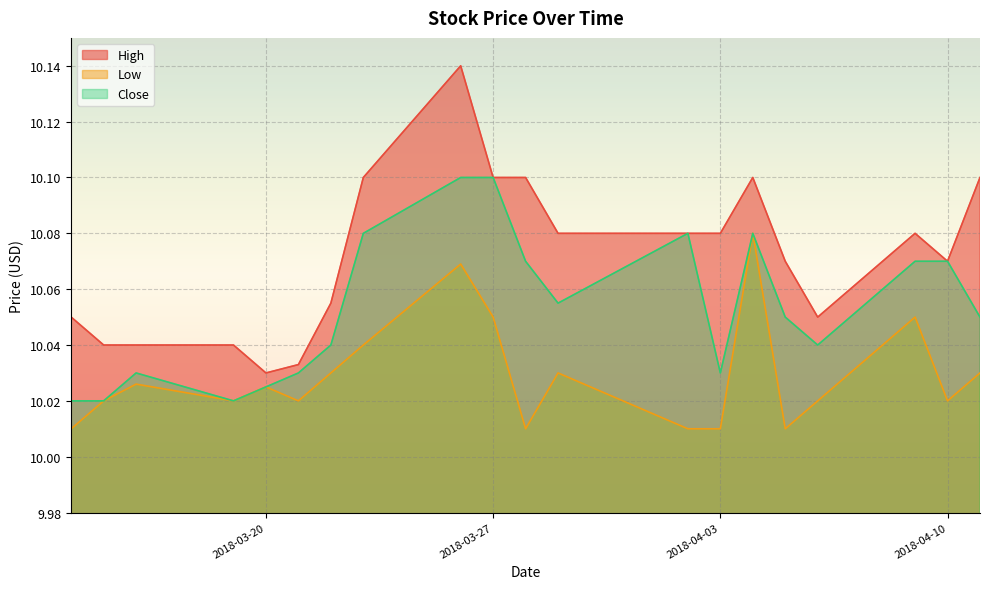

Reading left to right, list all the values displayed in this chart.

High: 2018-03-14=10.1	2018-03-15=10.0	2018-03-16=10.0	2018-03-19=10.0	2018-03-20=10.0	2018-03-21=10.0	2018-03-22=10.1	2018-03-23=10.1	2018-03-26=10.1	2018-03-27=10.1	2018-03-28=10.1	2018-03-29=10.1	2018-04-02=10.1	2018-04-03=10.1	2018-04-04=10.1	2018-04-05=10.1	2018-04-06=10.1	2018-04-09=10.1	2018-04-10=10.1	2018-04-11=10.1
Low: 2018-03-14=10.0	2018-03-15=10.0	2018-03-16=10.0	2018-03-19=10.0	2018-03-20=10.0	2018-03-21=10.0	2018-03-22=10.0	2018-03-23=10.0	2018-03-26=10.1	2018-03-27=10.1	2018-03-28=10.0	2018-03-29=10.0	2018-04-02=10.0	2018-04-03=10.0	2018-04-04=10.1	2018-04-05=10.0	2018-04-06=10.0	2018-04-09=10.1	2018-04-10=10.0	2018-04-11=10.0
Close: 2018-03-14=10.0	2018-03-15=10.0	2018-03-16=10.0	2018-03-19=10.0	2018-03-20=10.0	2018-03-21=10.0	2018-03-22=10.0	2018-03-23=10.1	2018-03-26=10.1	2018-03-27=10.1	2018-03-28=10.1	2018-03-29=10.1	2018-04-02=10.1	2018-04-03=10.0	2018-04-04=10.1	2018-04-05=10.1	2018-04-06=10.0	2018-04-09=10.1	2018-04-10=10.1	2018-04-11=10.1